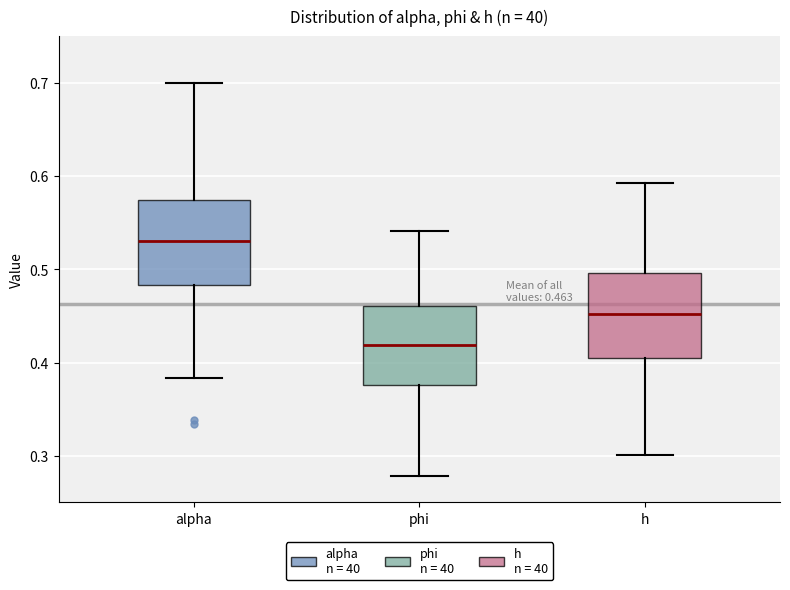

Which box has the lowest median line?

phi